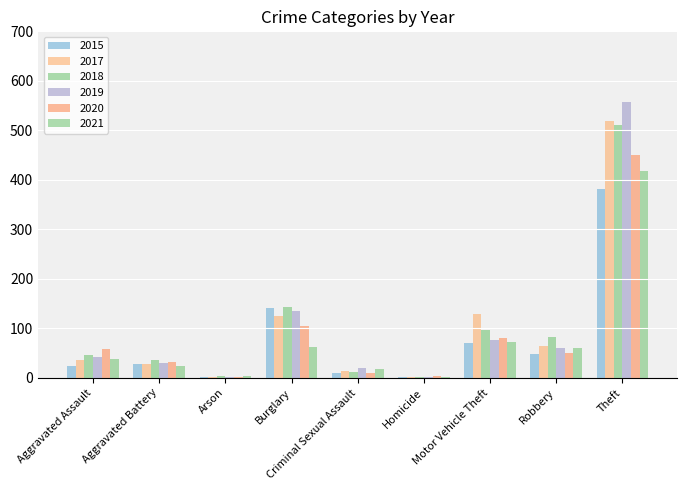

At which label does 2017 first exceed 37?

Burglary